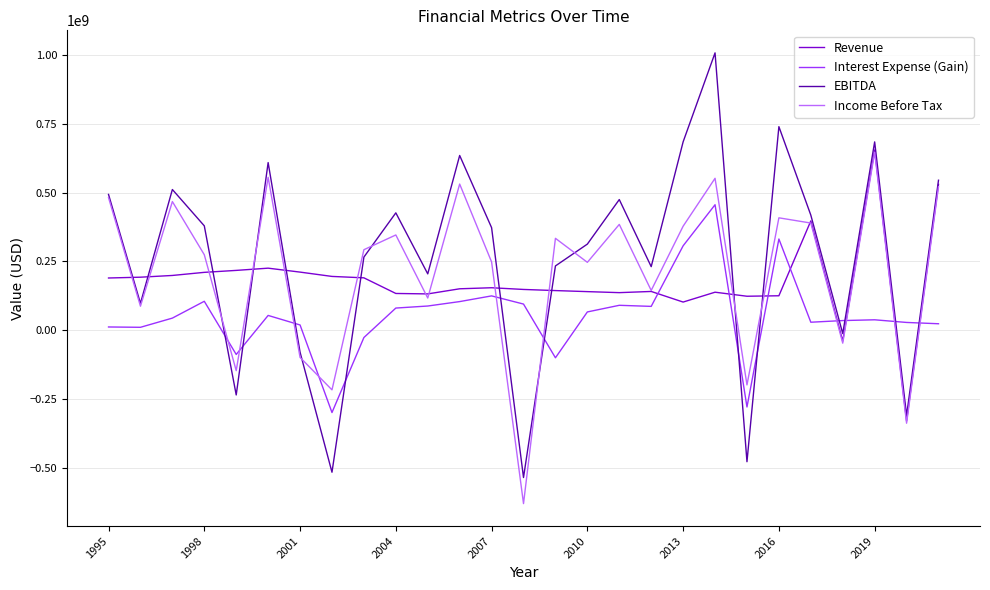

Which series has the largest range (max minus min)?

EBITDA